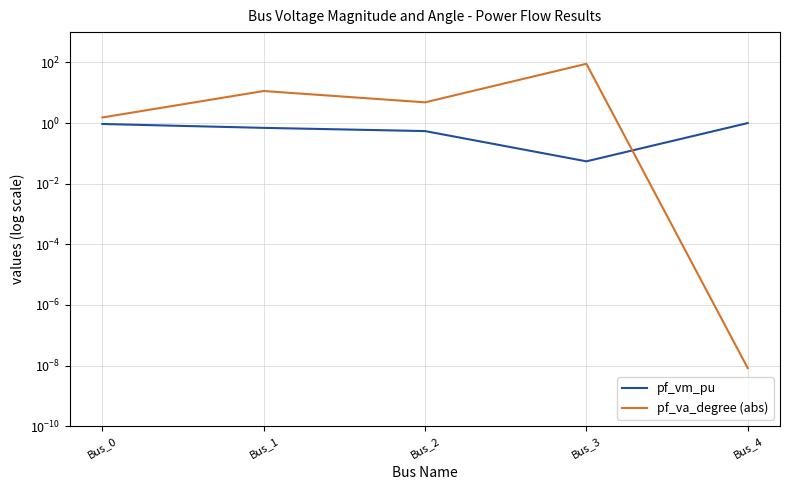

Which series ends up on top after the final intersection of pf_va_degree (abs) and pf_vm_pu?

pf_vm_pu